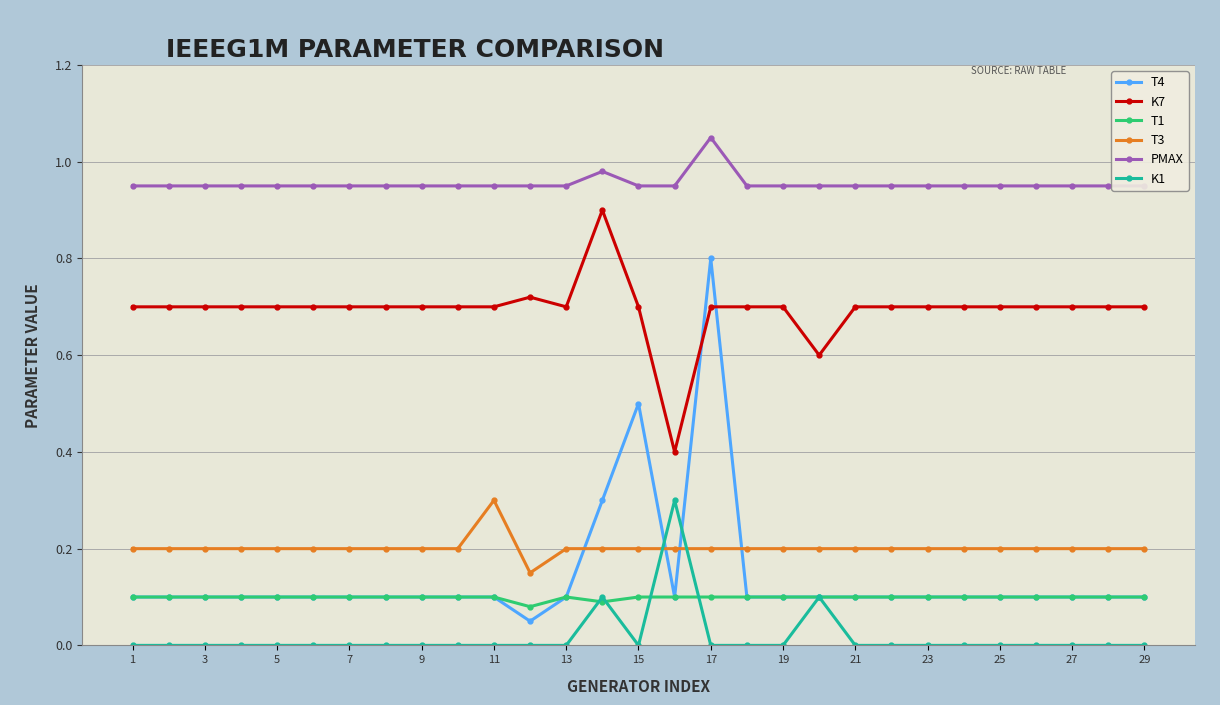

At which category is the sum across all series the highest?

16